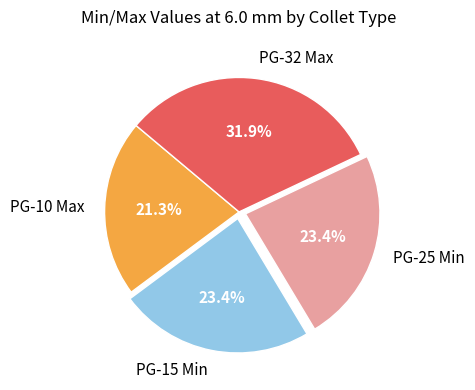

Is it true that PG-25 Min is 23% of the pie?

True